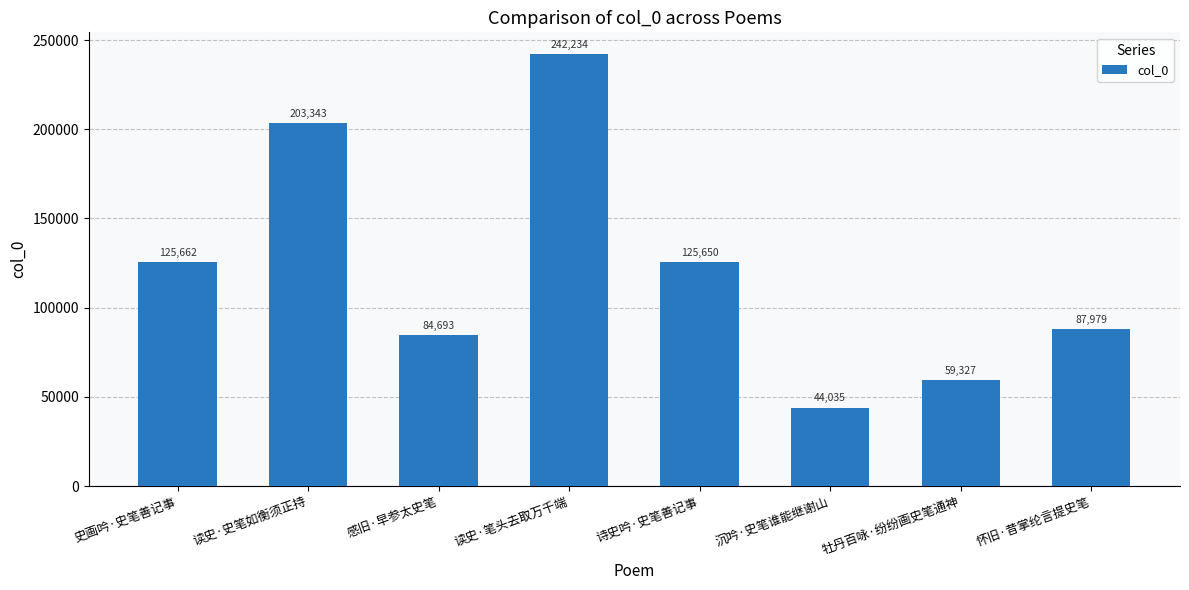

What is the change in value from 史画吟·史笔善记事 to 牡丹百咏·纷纷画史笔通神?

-66335